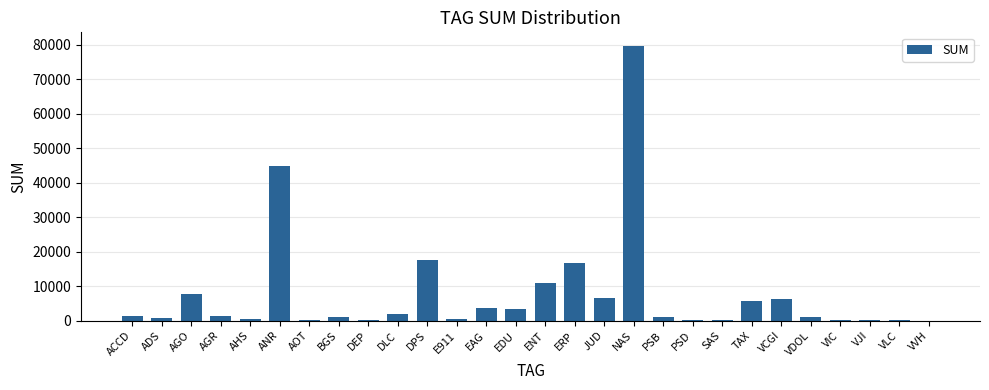

Is it true that the value at ERP is 16648.8?

True